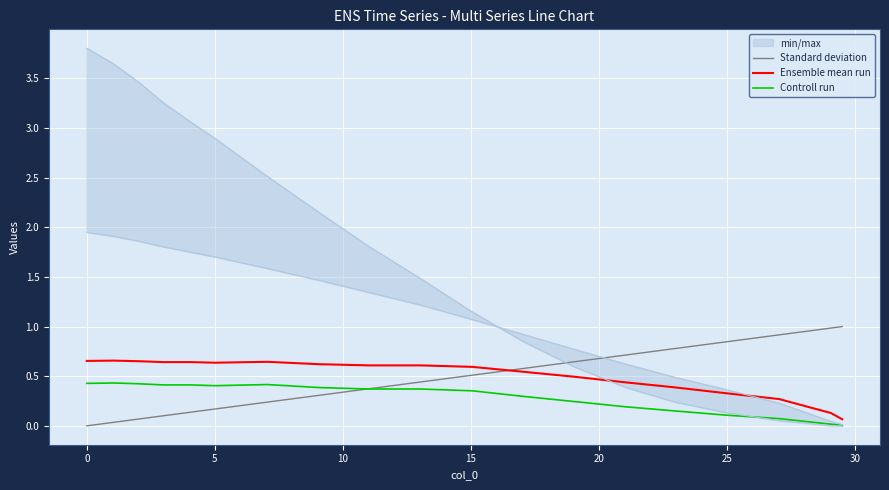

Rank the series by their average value, from highest to lowest.

Ensemble mean run, Standard deviation, Controll run